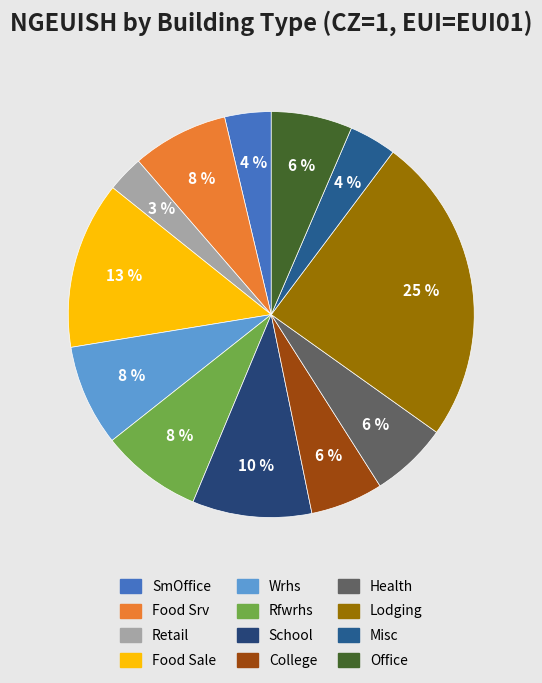

Does any single category account for the majority?

No